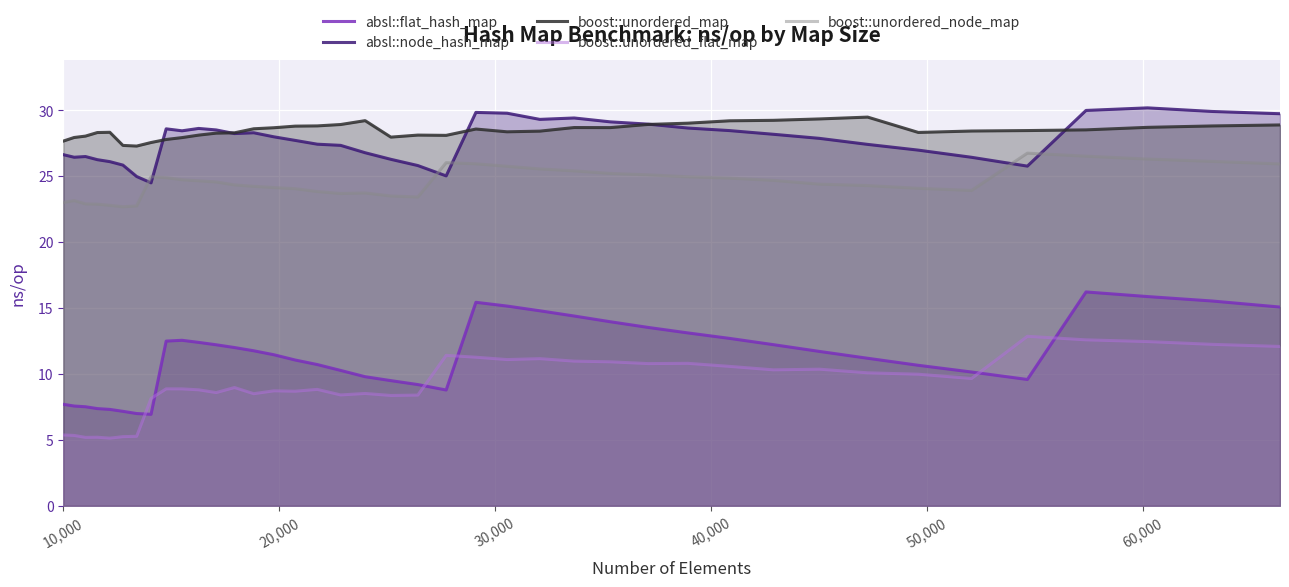

At how many categories does at least one series exceed 16?

40